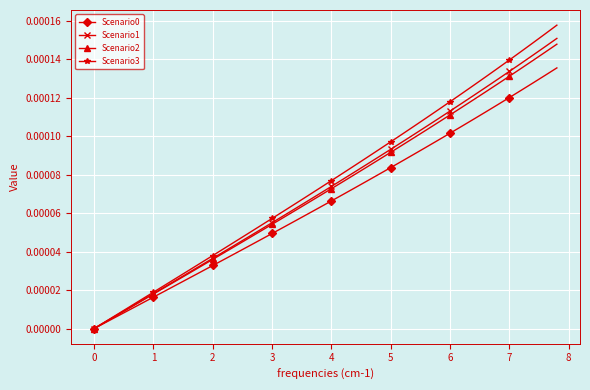

True or false: Scenario3 has more than 2 points higher than both neighbors.

False